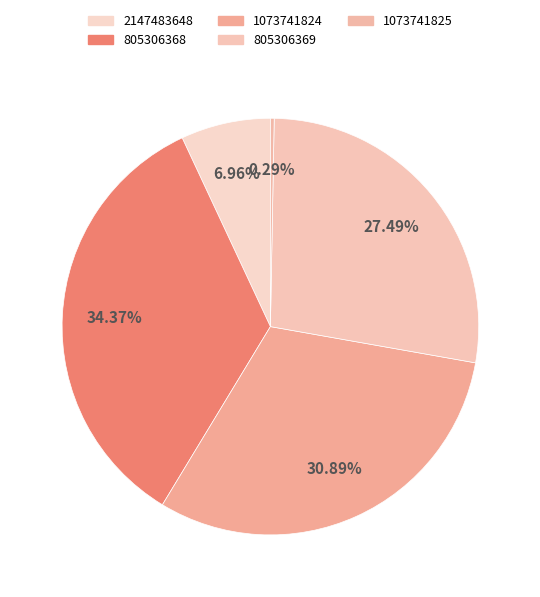

How many segments does this pie chart have?

5